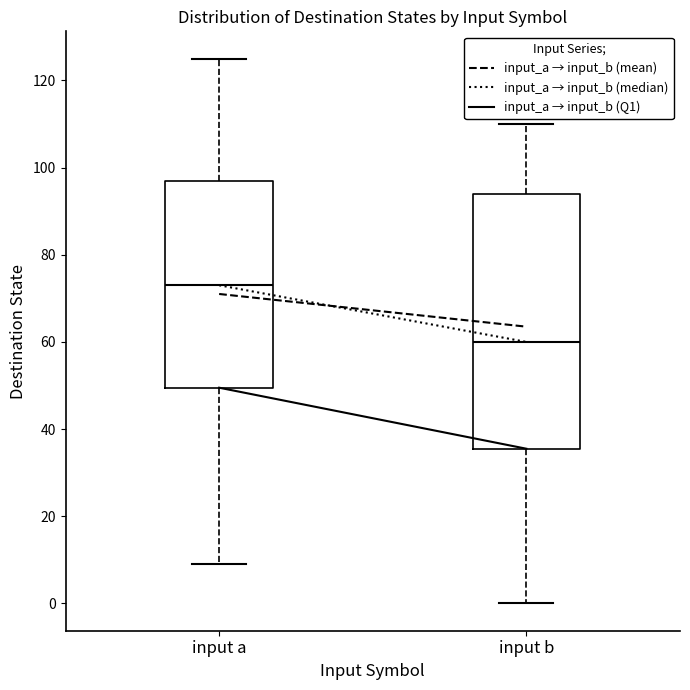

Reading left to right, read every box against the y-axis: the position of its median line, the range the box covers, and the ends of its whiskers. The values are not printed on the chart, so give them approximately, as read against the axis.

input a: median 74, box 50 to 98, whiskers 10 to 126
input b: median 60, box 36 to 94, whiskers 0 to 110